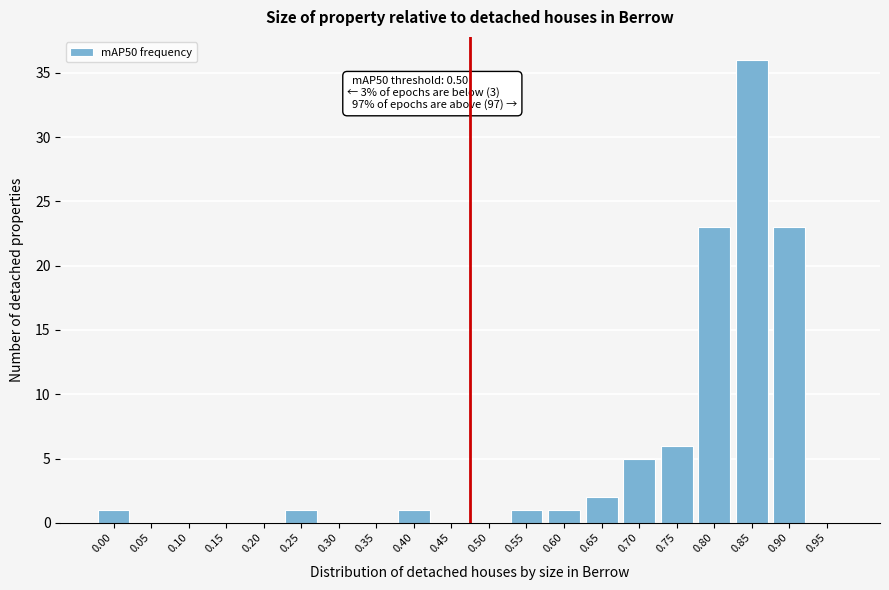

Is it true that the value at 0.50 is -19?

False